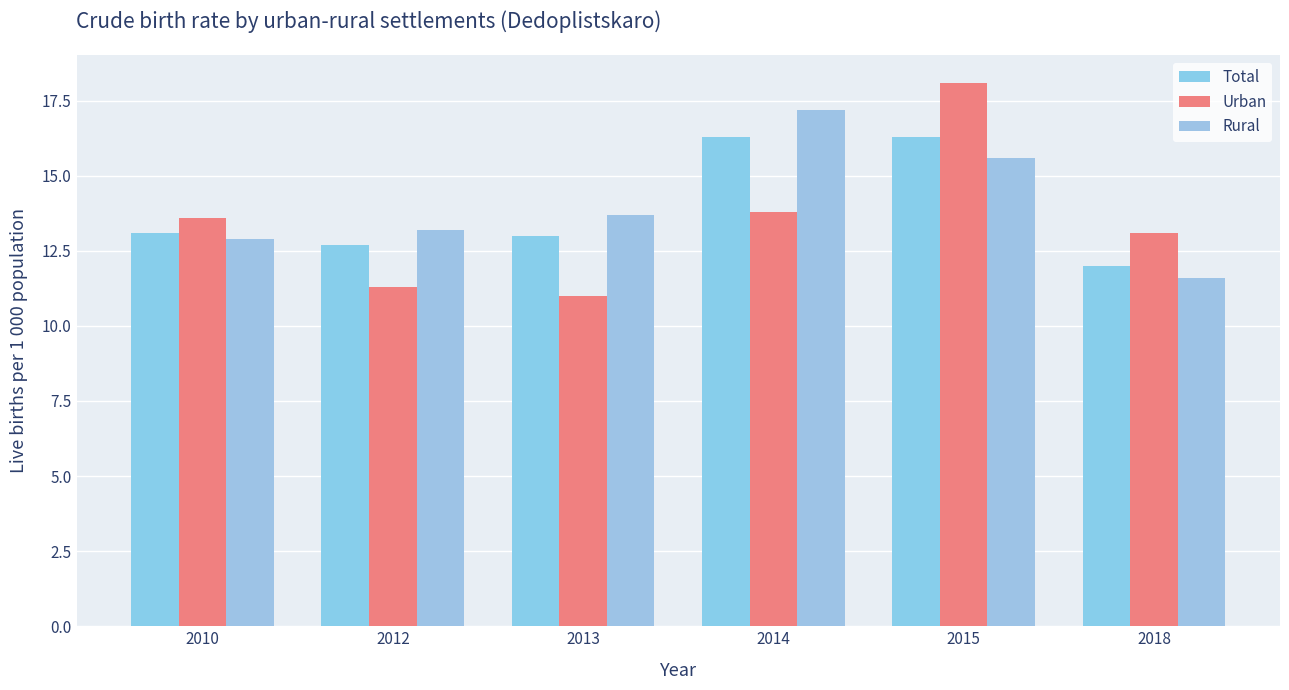

List the series in order of their overall mean, lowest first.

Urban, Total, Rural